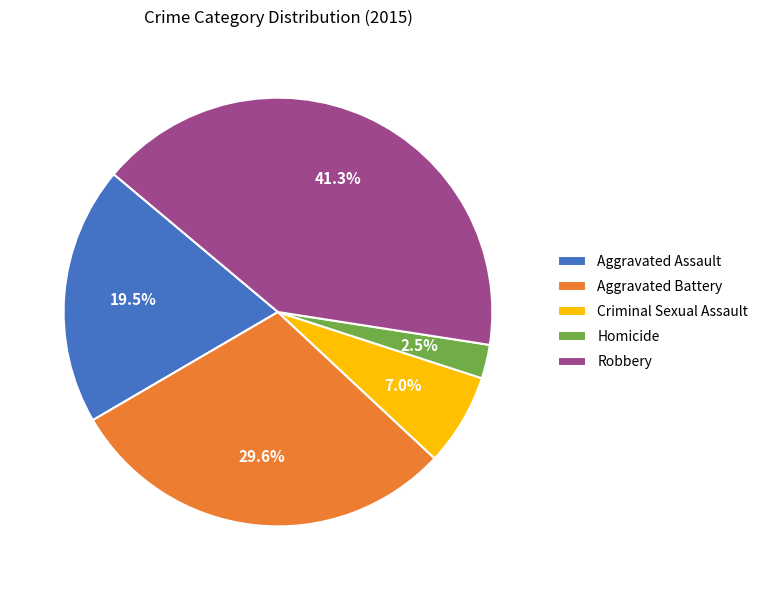

Does any single category account for the majority?

No